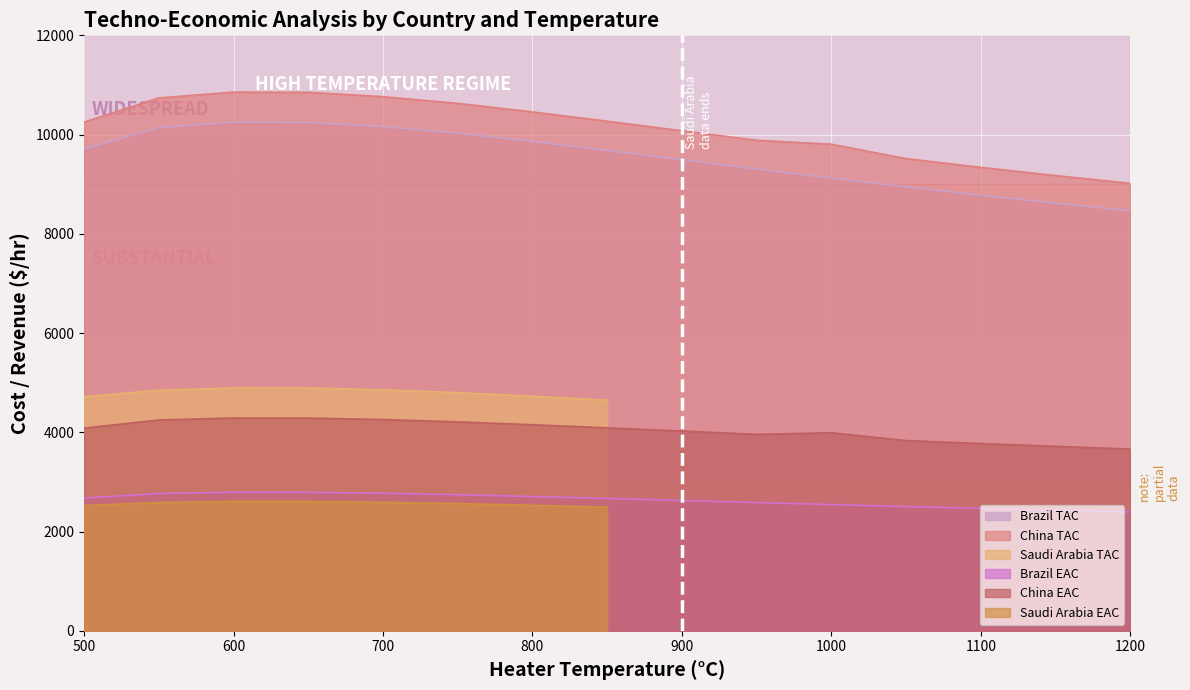

What is the approximate value of Brazil TAC at 900?

9494.6